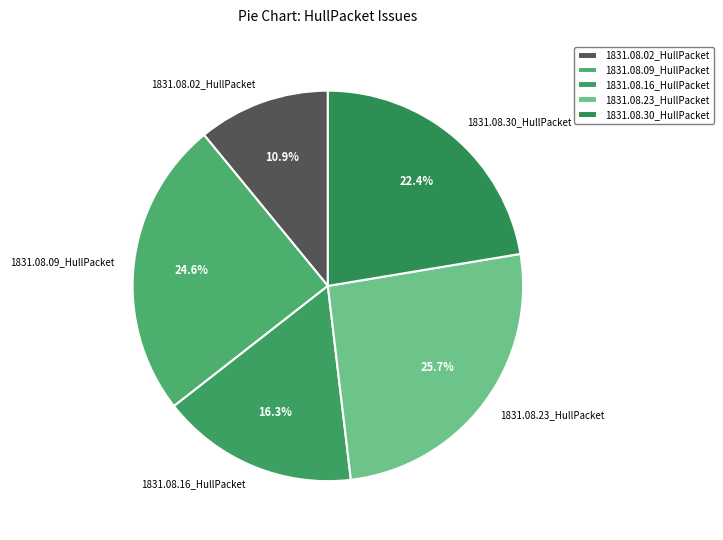

Between 1831.08.02_HullPacket and 1831.08.09_HullPacket, which is larger?

1831.08.09_HullPacket